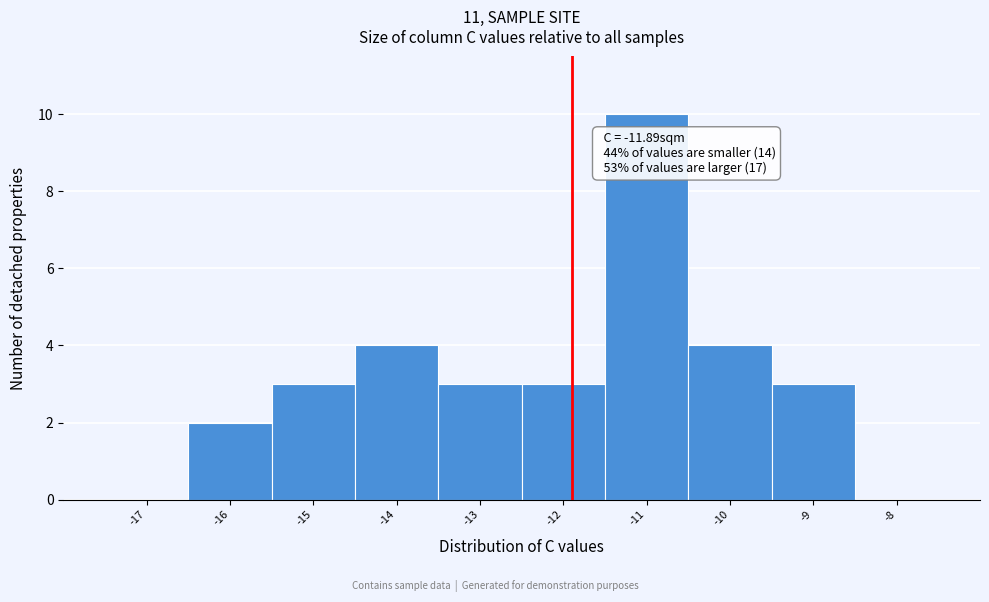

Which range on the x-axis has the tallest bar?

-11.5 to -10.5